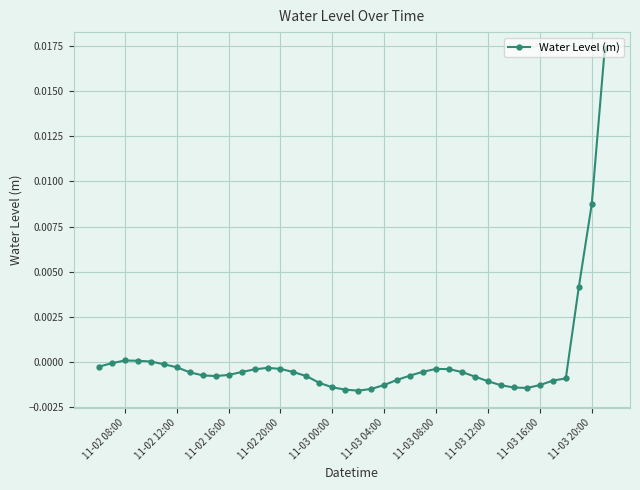

Count the number of categories in the chart.

40